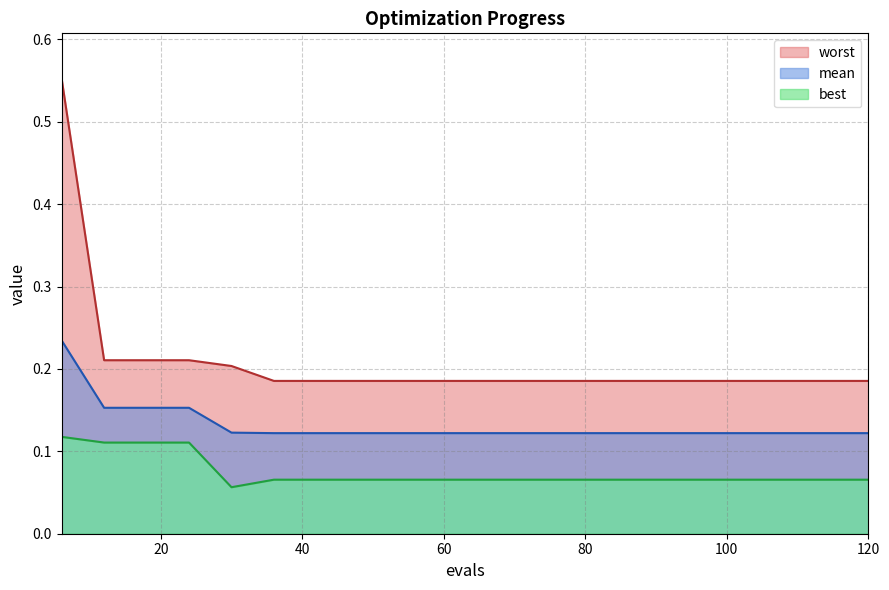

True or false: mean and best intersect in this chart.

False